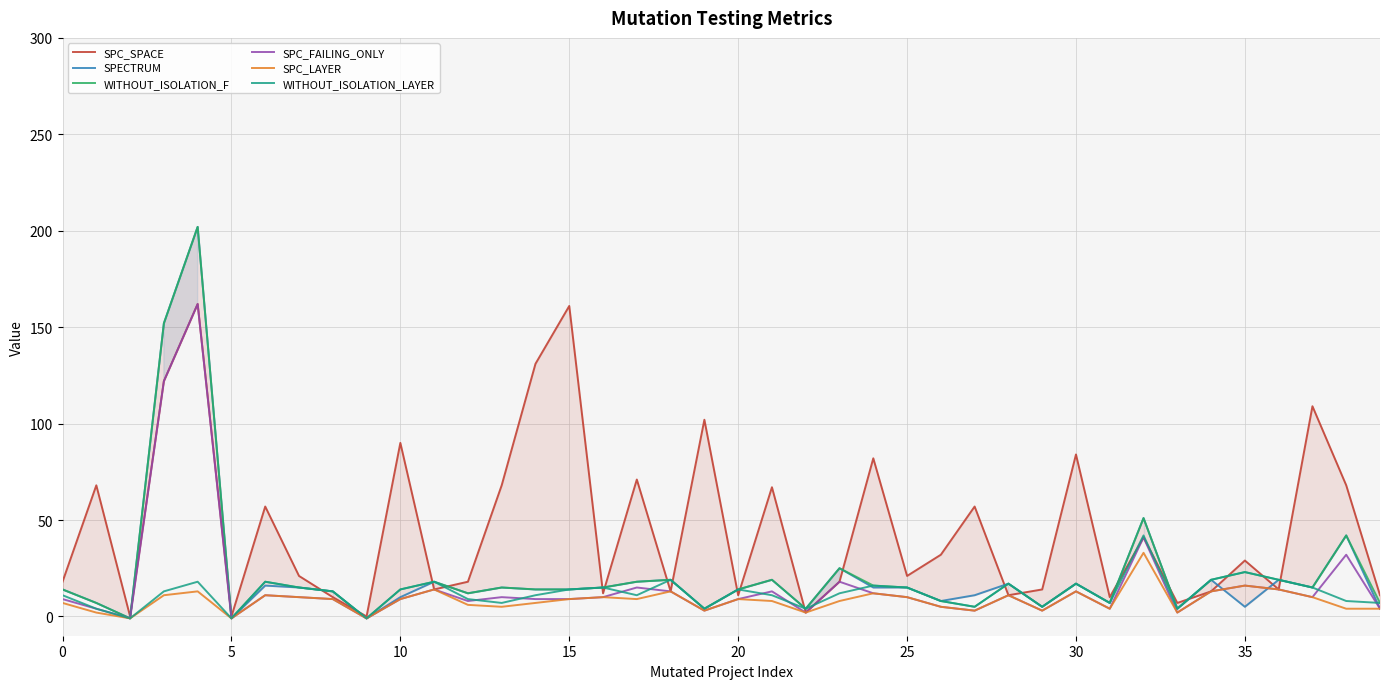

What is the highest value of the SPC_FAILING_ONLY series?

162